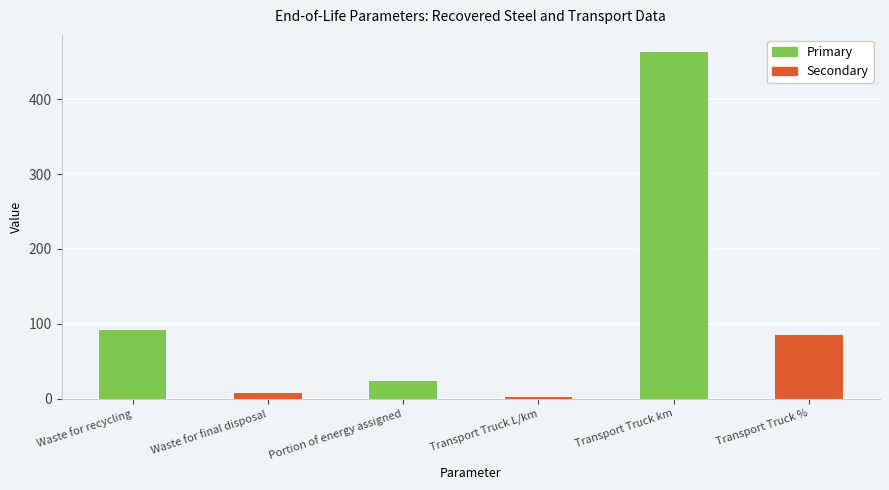

Rank the categories by value from lowest to highest.

Transport Truck L/km, Waste for final disposal, Portion of energy assigned, Transport Truck %, Waste for recycling, Transport Truck km